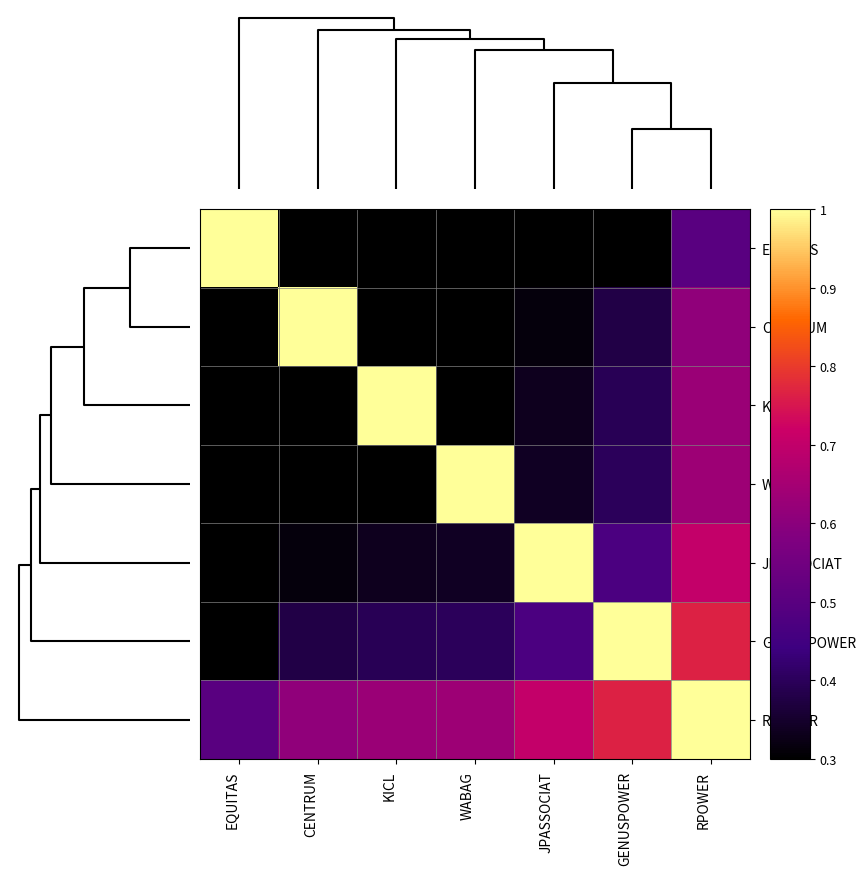

What is the greatest value displayed?

1.0